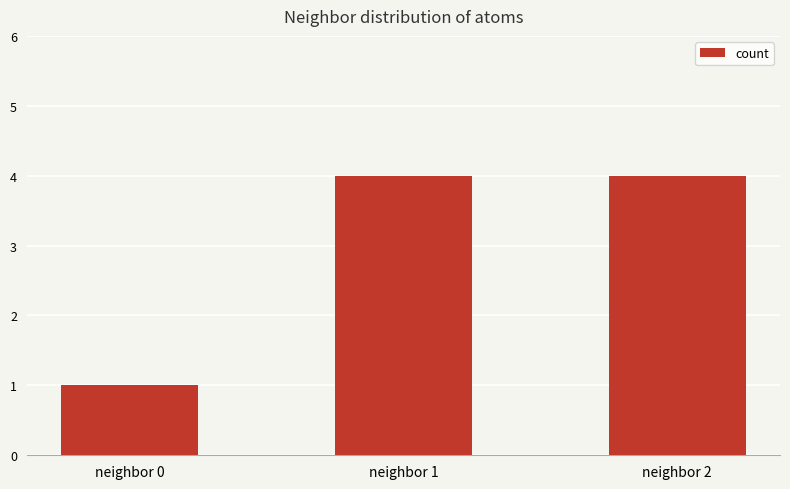

What is the value of the 2nd bar from the left?

4